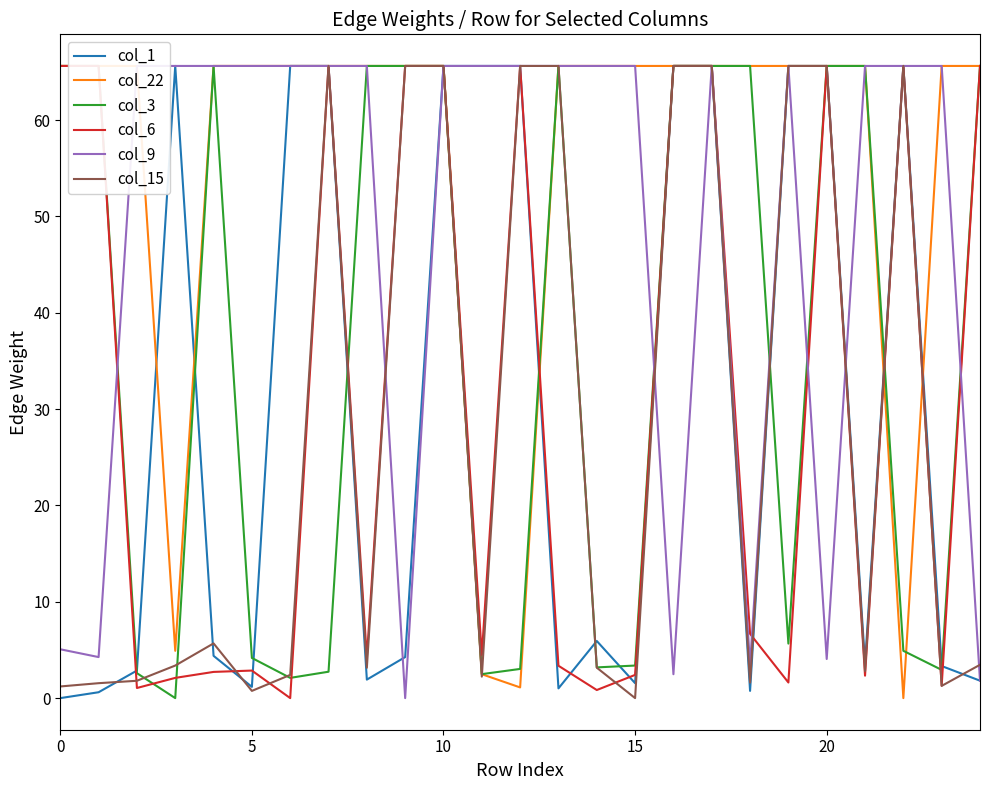

True or false: col_1 has more than 0 points higher than both neighbors.

True